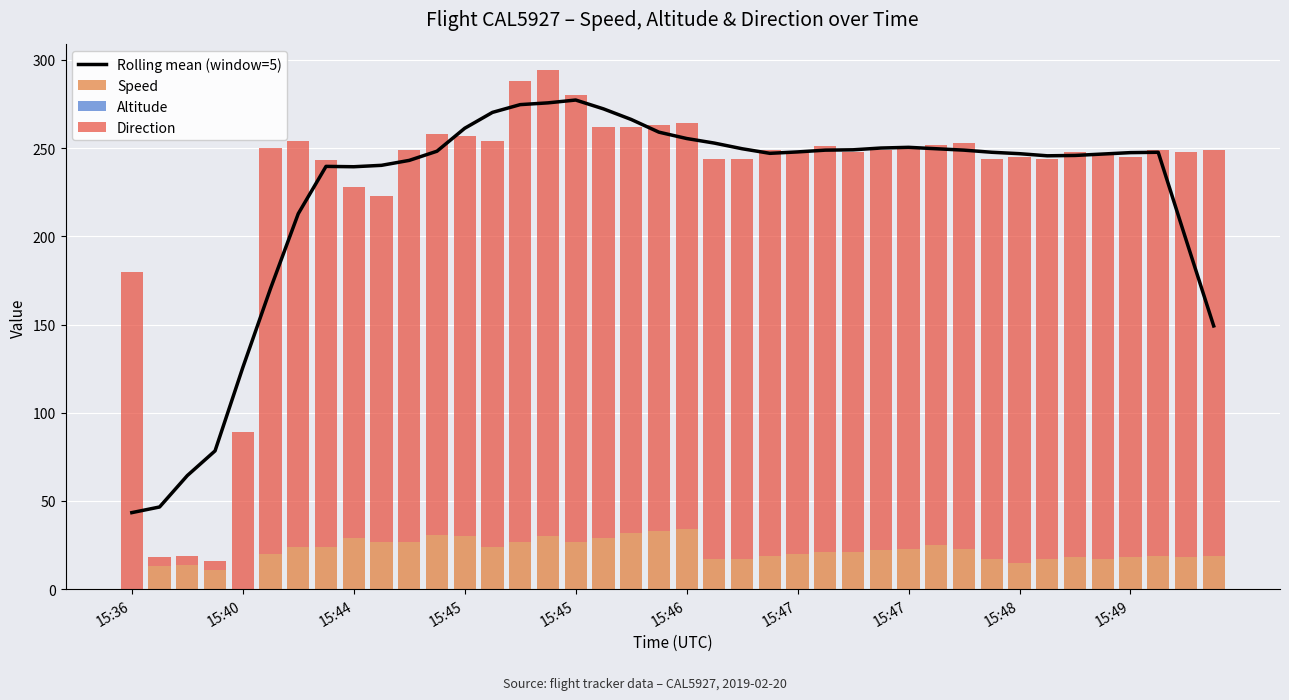

Between 35 and 38, which series saw the biggest shift?

Rolling mean (window=5)